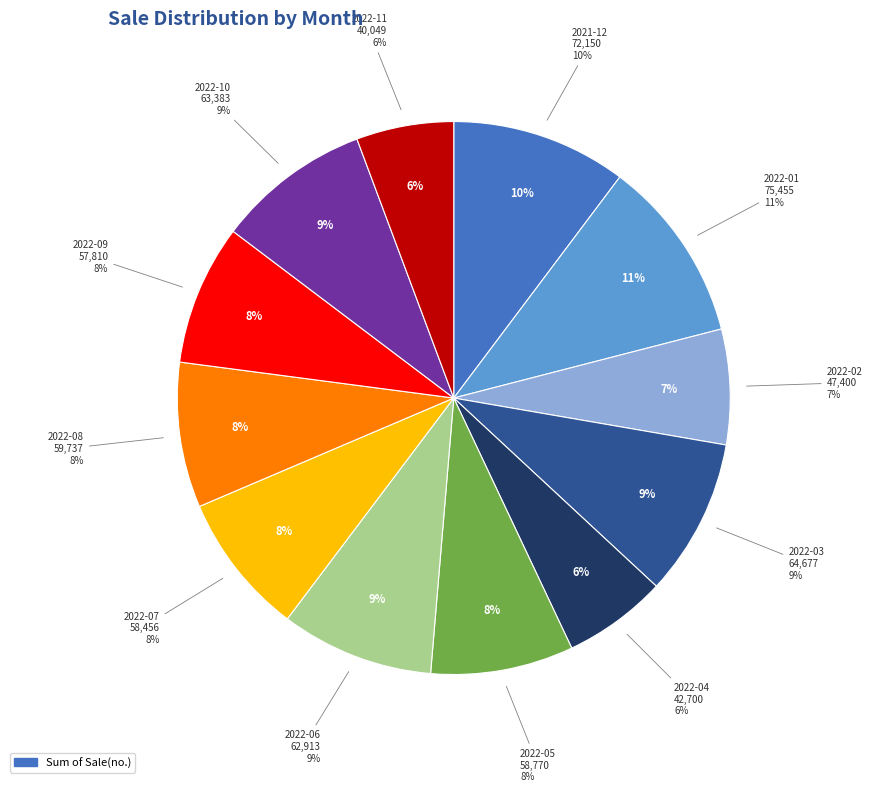

To the nearest percent, what is the combined percentage of 2022-05 and 2022-11?

14%